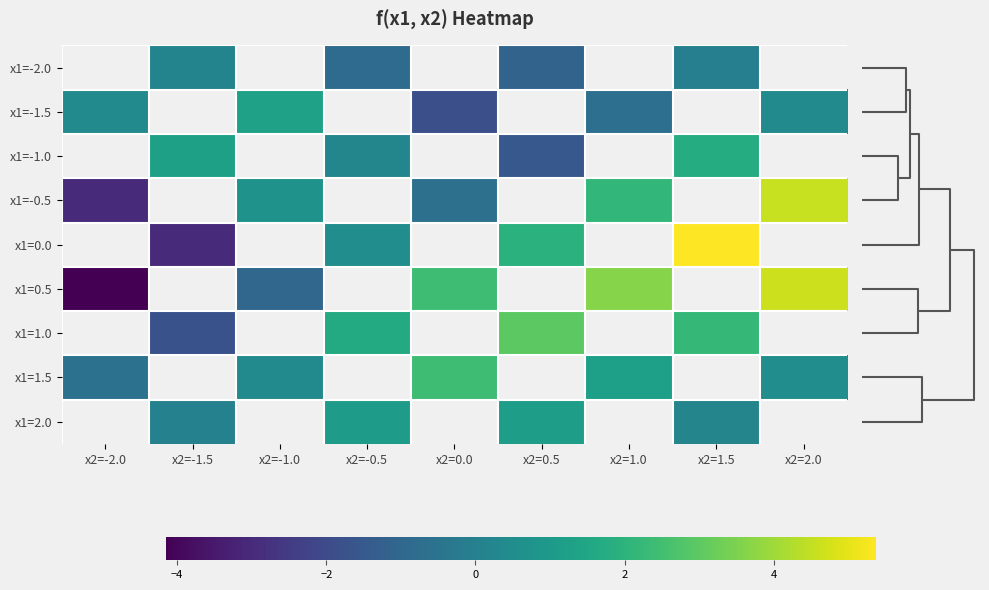

Count the number of categories in the chart.

9